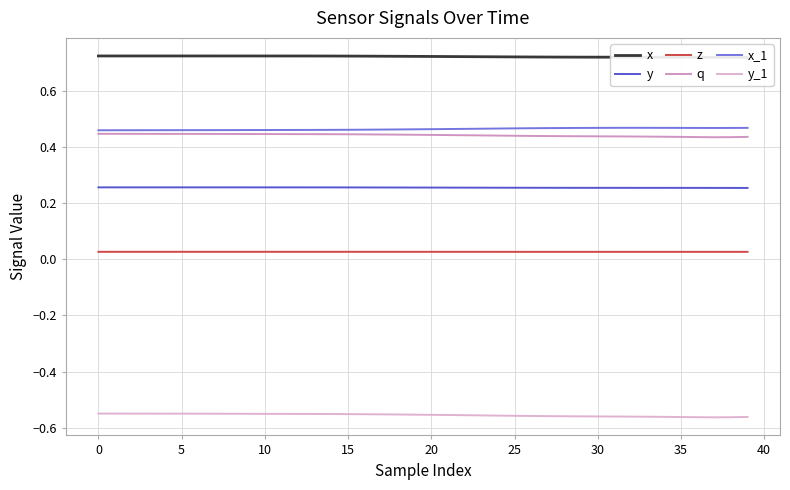

True or false: y and x intersect in this chart.

False